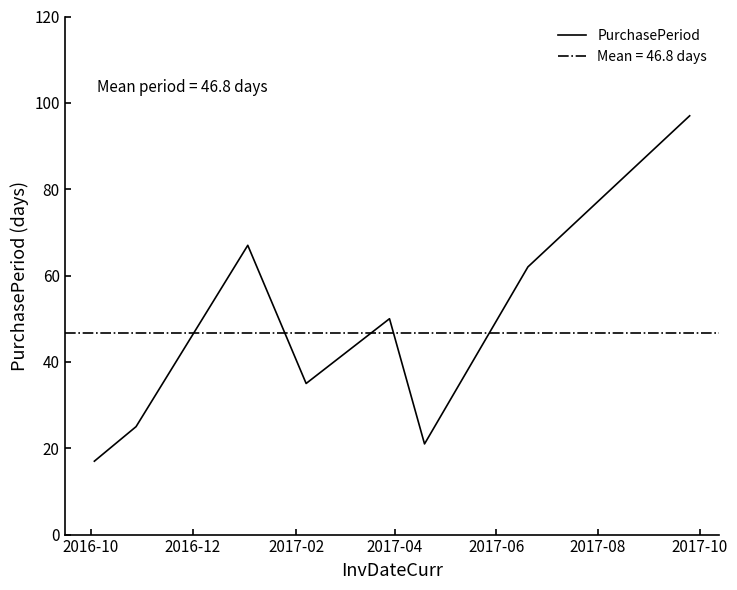

What is the maximum value for PurchasePeriod?

97